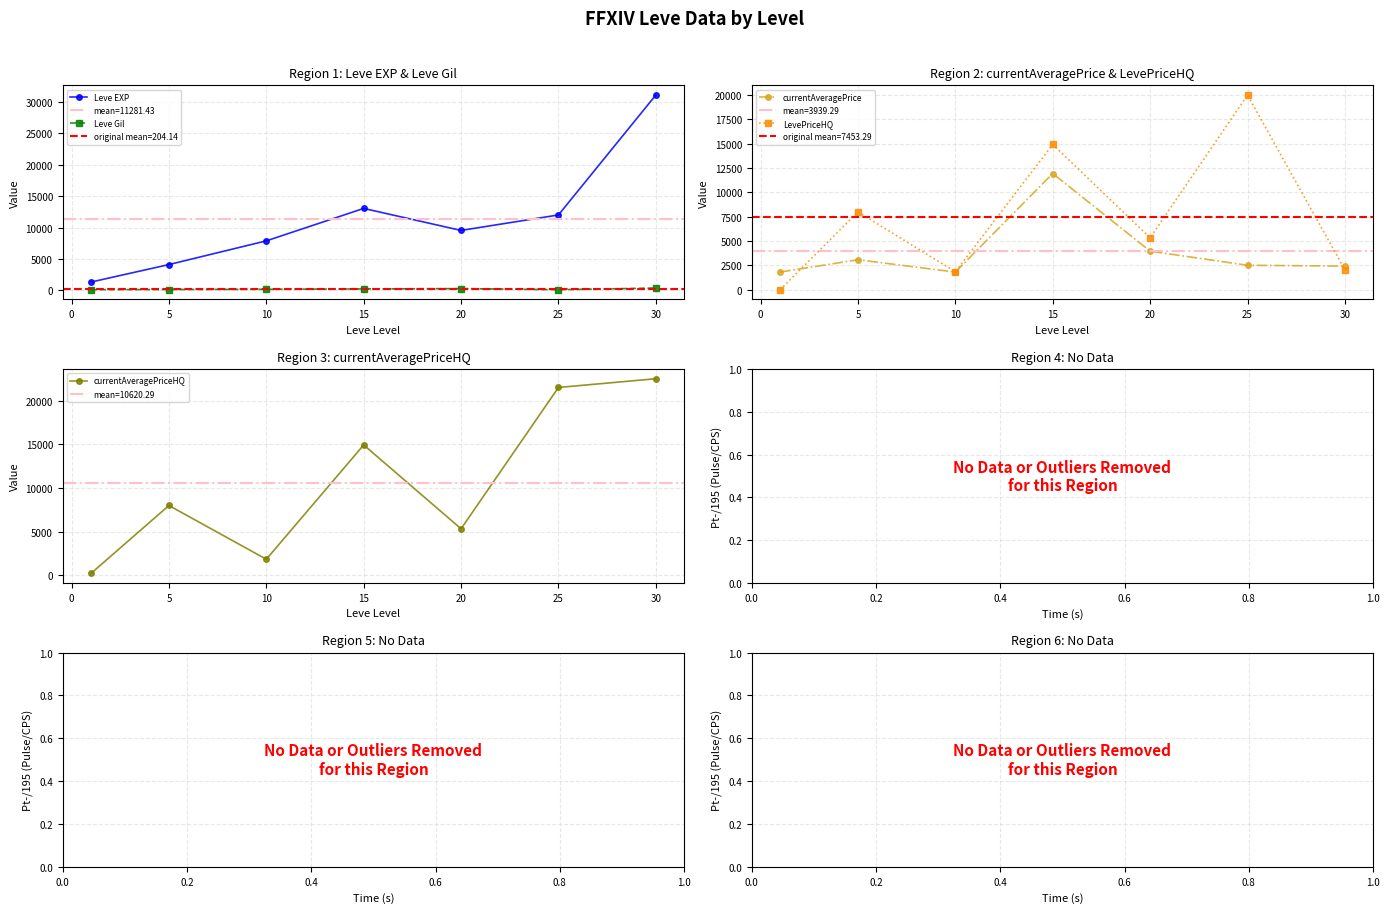

How many interior local valleys does the Leve EXP series have?

1